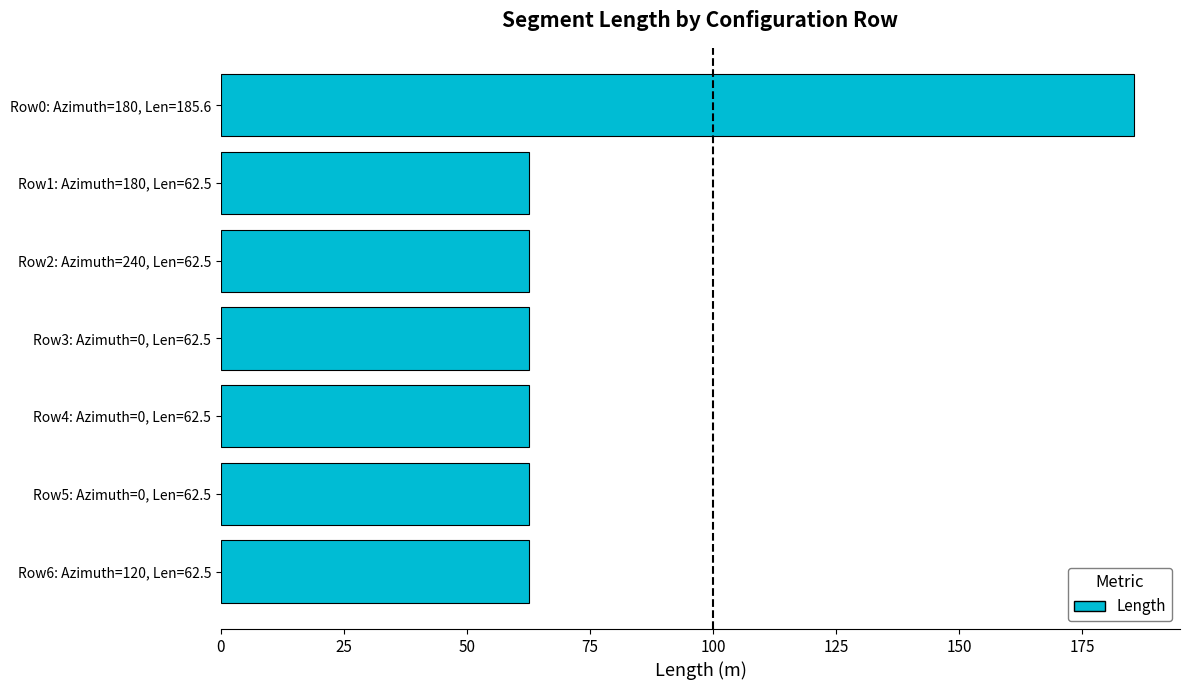

The chart shows a value of 22.8 at Row3: Azimuth=0, Len=62.5. True or false?

False